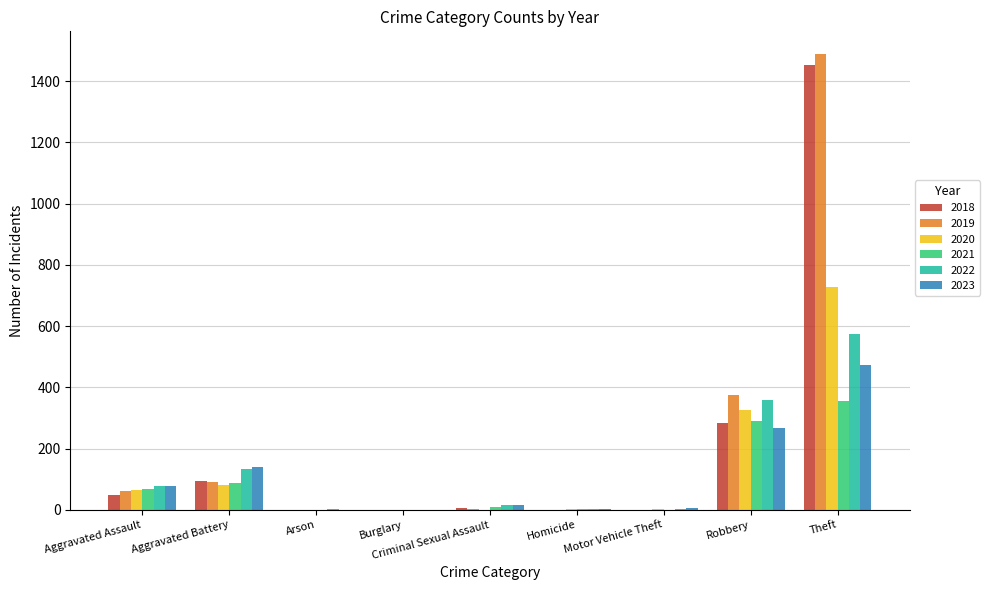

The 2022 series shows 78 at Aggravated Assault. True or false?

True